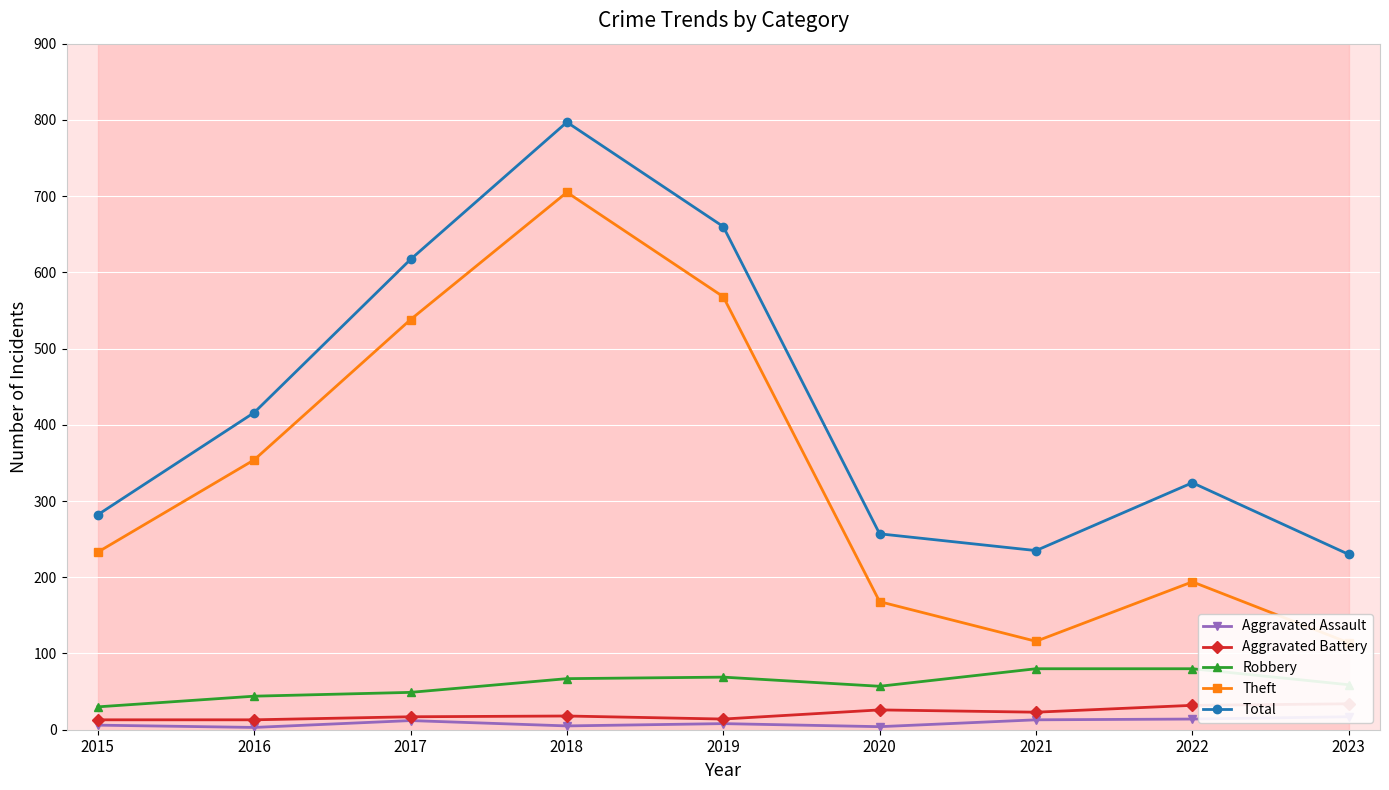

True or false: Aggravated Assault and Theft cross at least once.

False